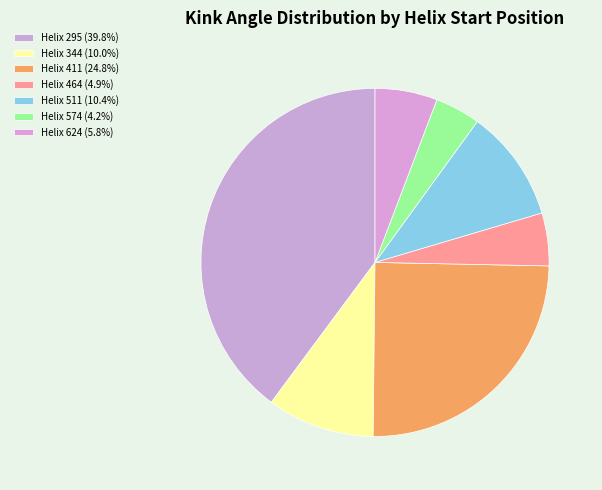

How many segments does this pie chart have?

7